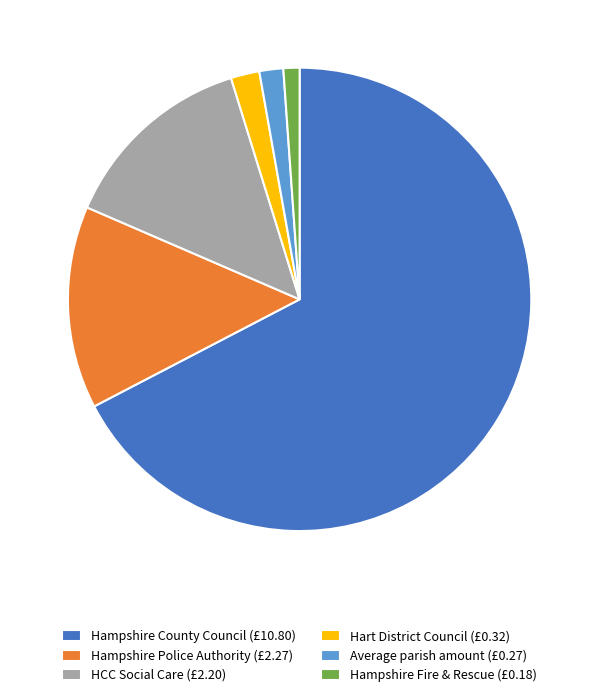

Which slice is the largest?

Hampshire County Council (£10.80)